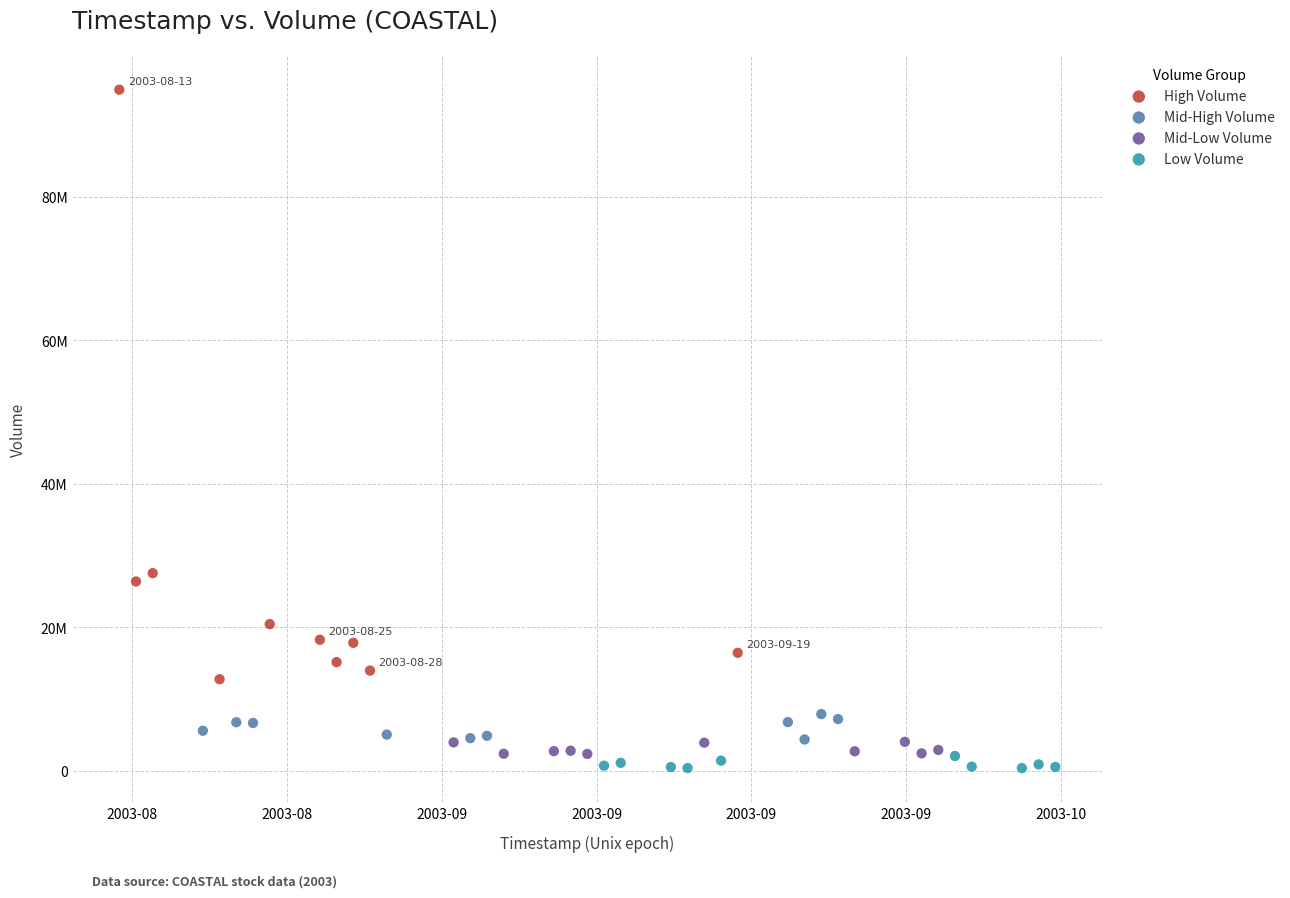

Which series contains the lowest Y value?

Low Volume